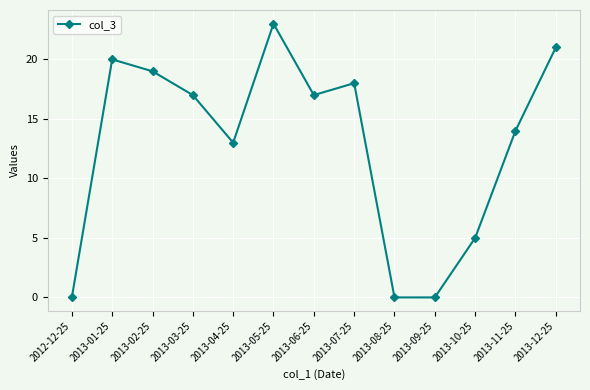

Between 2012-12-25 and 2013-01-25, which is larger?

2013-01-25